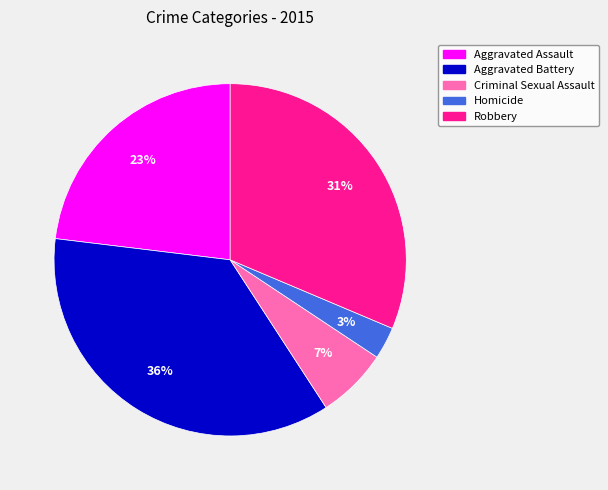

Rank the categories by value from lowest to highest.

Homicide, Criminal Sexual Assault, Aggravated Assault, Robbery, Aggravated Battery